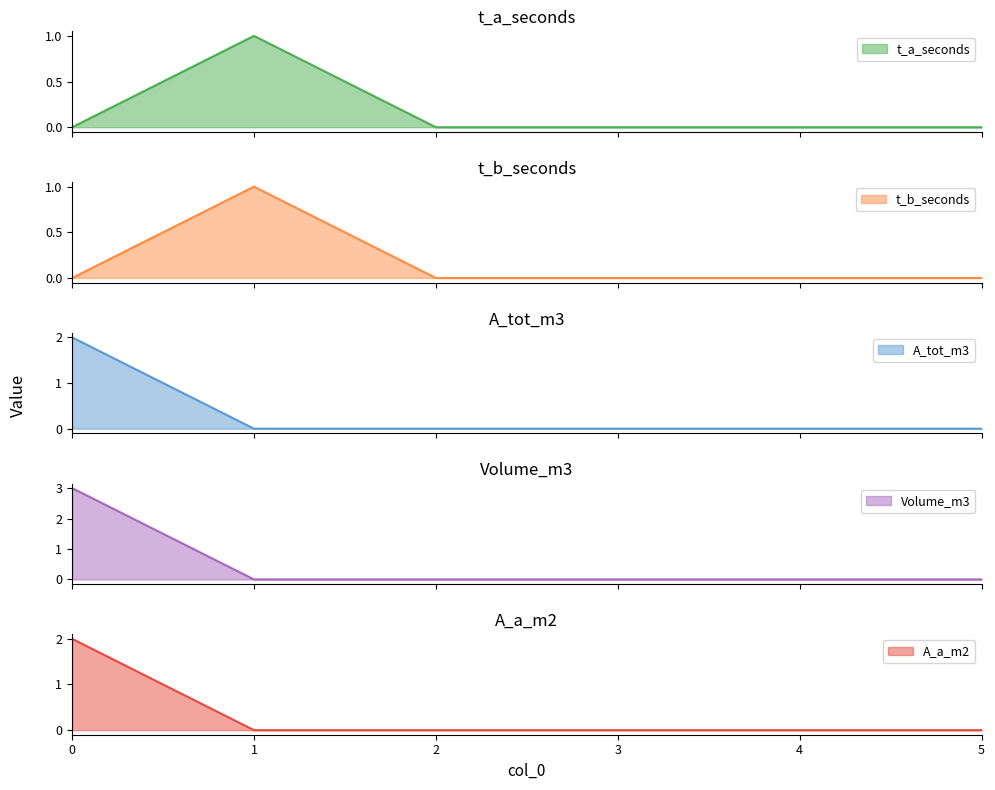

Reading left to right, extract all data points from this chart.

t_a_seconds: 0=0	1=1	2=0	3=0	4=0	5=0
t_b_seconds: 0=0	1=1	2=0	3=0	4=0	5=0
A_tot_m3: 0=2	1=0	2=0	3=0	4=0	5=0
Volume_m3: 0=3	1=0	2=0	3=0	4=0	5=0
A_a_m2: 0=2	1=0	2=0	3=0	4=0	5=0